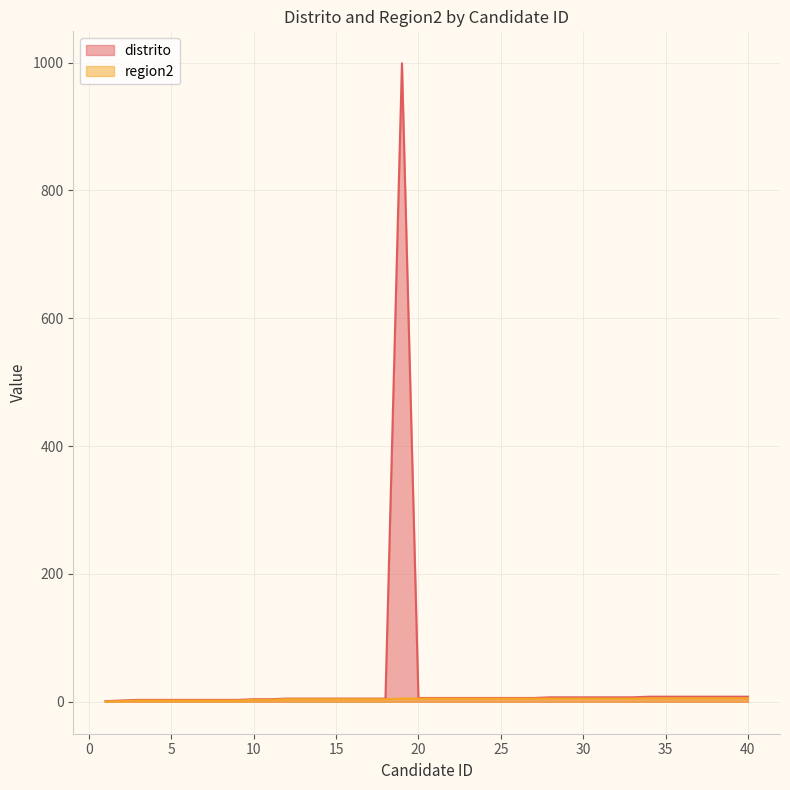

Reading right to left, extract all data points from this chart.

distrito: 40=8.0	39=8.0	38=8.0	37=8.0	36=8.0	35=8.0	34=8.0	33=7.0	32=7.0	31=7.0	30=7.0	29=7.0	28=7.0	27=6.0	26=6.0	25=6.0	24=6.0	23=6.0	22=6.0	21=6.0	20=6.0	19=999.0	18=5.0	17=5.0	16=5.0	15=5.0	14=5.0	13=5.0	12=5.0	11=4.0	10=4.0	9=3.0	8=3.0	7=3.0	6=3.0	5=3.0	4=3.0	3=3.0	2=2.0	1=1.0
region2: 40=5.5	39=5.5	38=5.5	37=5.5	36=5.5	35=5.5	34=5.5	33=5.0	32=5.0	31=5.0	30=5.0	29=5.0	28=5.0	27=5.0	26=5.0	25=5.0	24=5.0	23=5.0	22=5.0	21=5.0	20=5.0	19=5.0	18=4.0	17=4.0	16=4.0	15=4.0	14=4.0	13=4.0	12=4.0	11=3.0	10=3.0	9=2.0	8=2.0	7=2.0	6=2.0	5=2.0	4=2.0	3=2.0	2=1.0	1=0.5